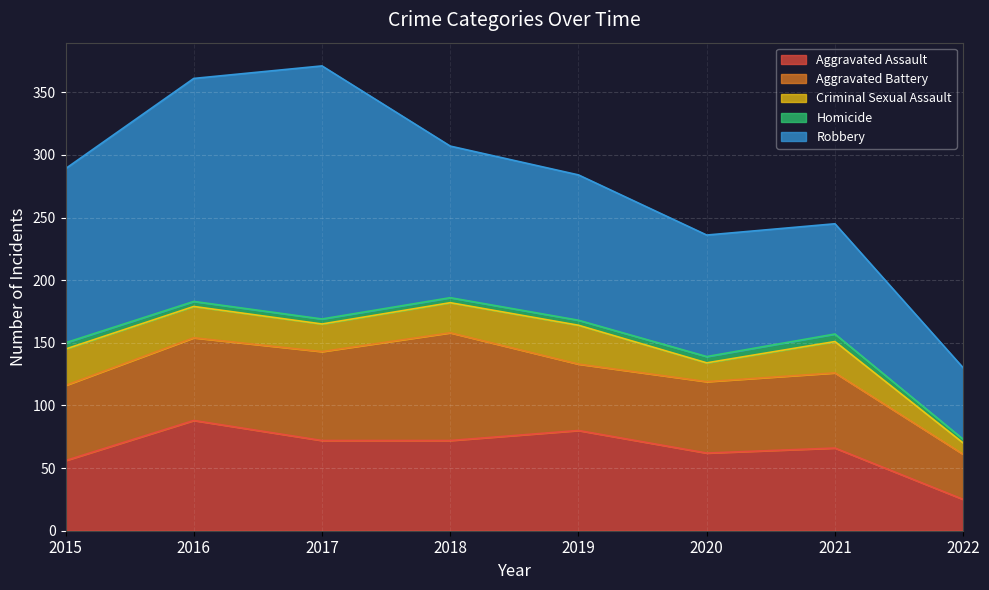

The value of Aggravated Assault at 2019 is 112. True or false?

False